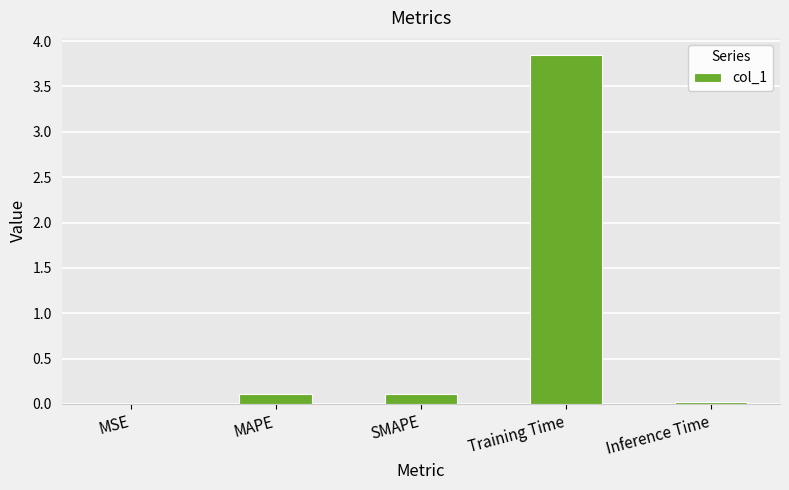

The chart shows a value of 0.1 at MAPE. True or false?

True